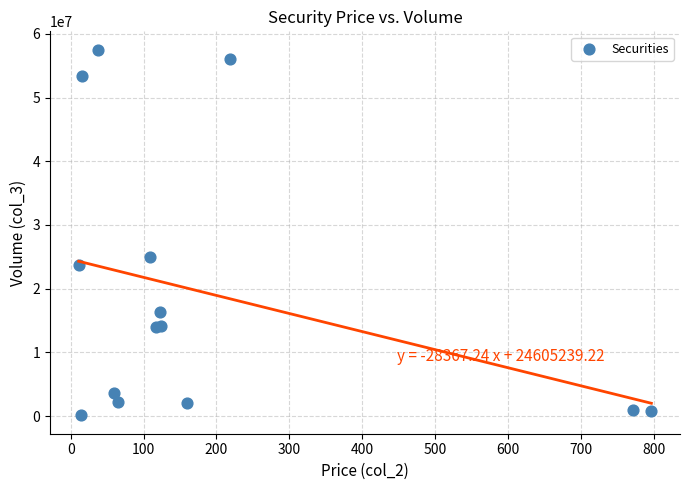

What Y value in the scatter plot is closest to 28804353?

25028483